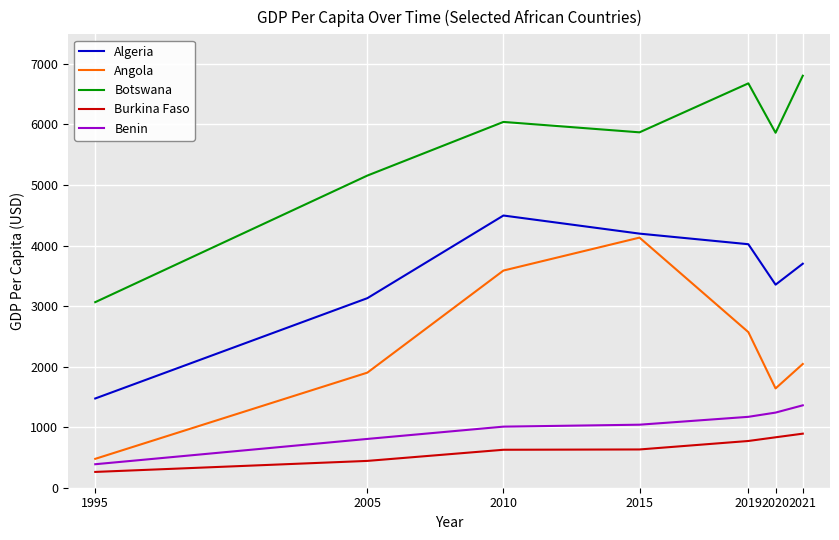

How many interior local valleys does the Angola series have?

1